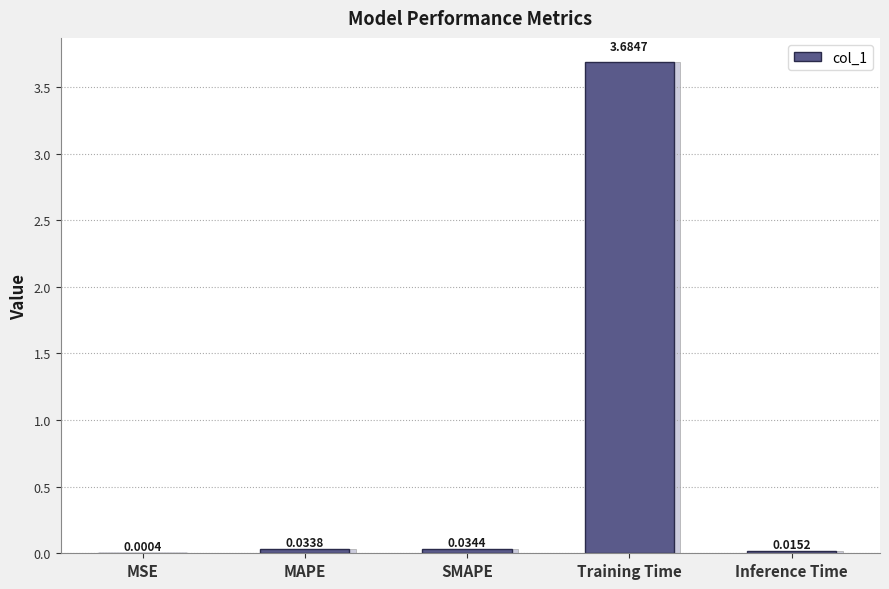

Reading left to right, list all the values displayed in this chart.

0.0	0.0	0.0	3.7	0.0